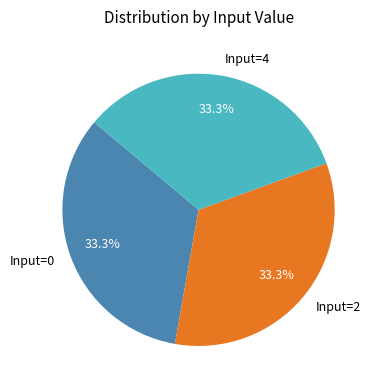

What is the ratio of the value at Input=0 to the value at Input=4?

1.0